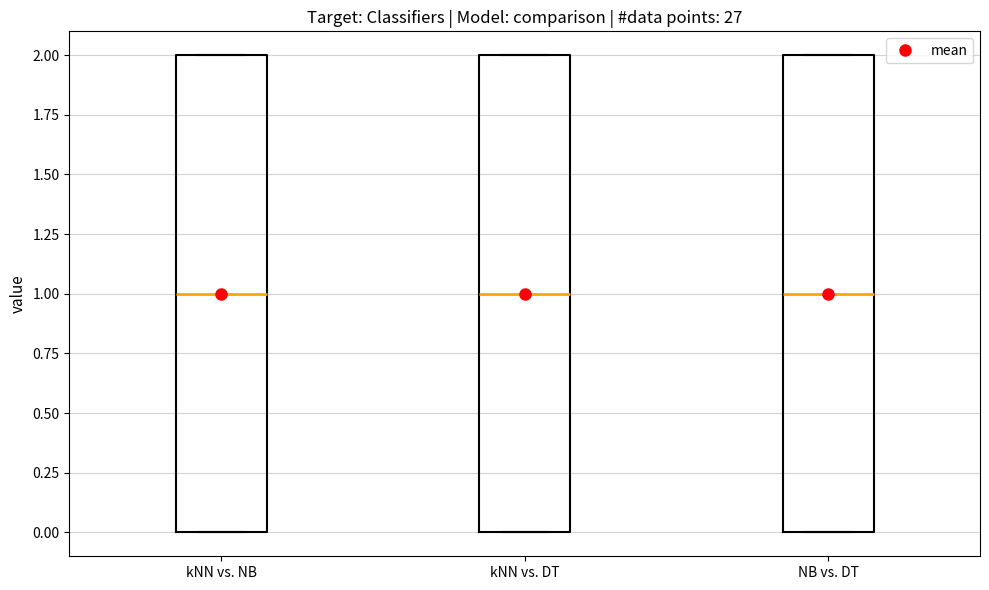

Reading left to right, transcribe this box plot: for each box, give where its median line is, the range the box spans, and where its two whiskers end, as read against the y-axis. The values are not printed on the chart, so give them approximately, as read against the axis.

kNN vs. NB: median 1, box 0 to 2, whiskers 0 to 2
kNN vs. DT: median 1, box 0 to 2, whiskers 0 to 2
NB vs. DT: median 1, box 0 to 2, whiskers 0 to 2